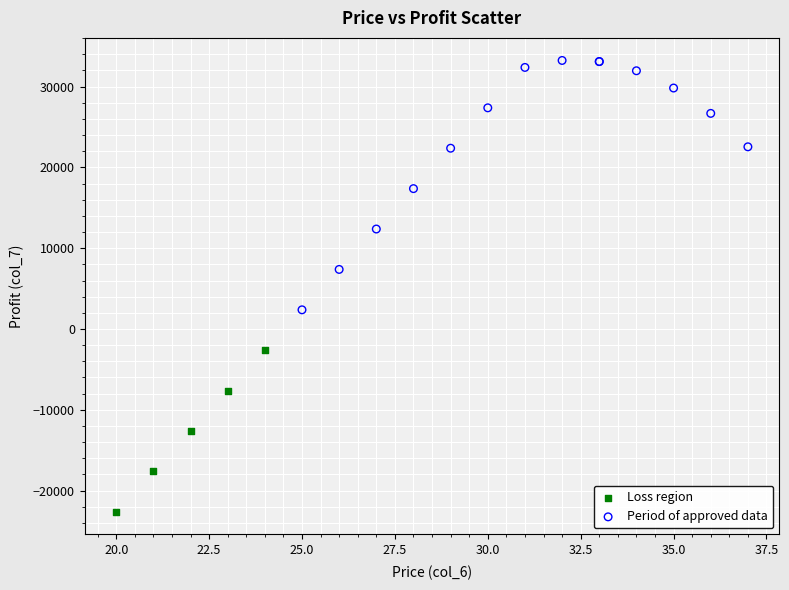

Which series contains the highest Y value?

Period of approved data